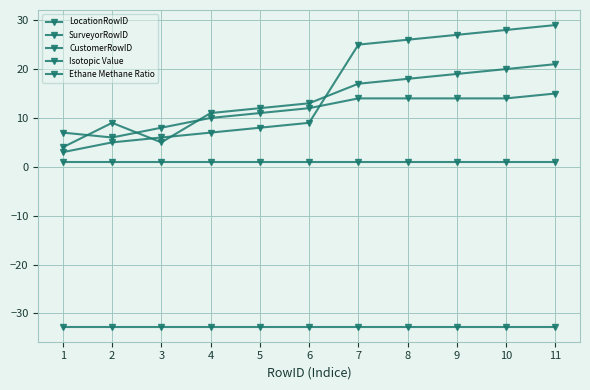

Is this an area chart (filled region under the line)?

No